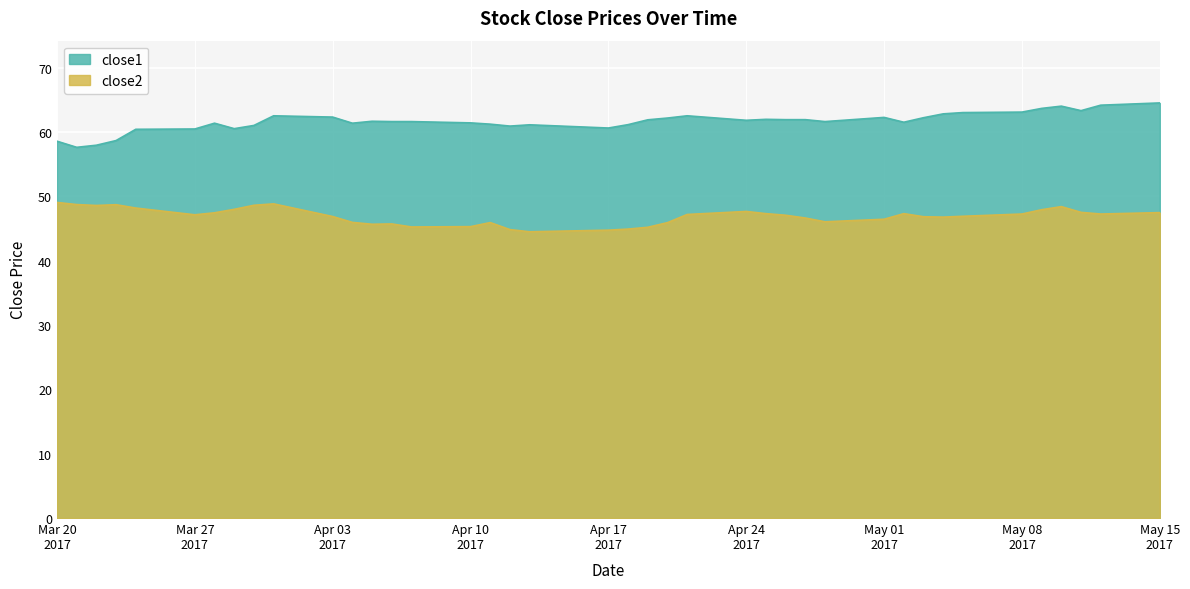

List the series in order of their overall mean, lowest first.

close2, close1